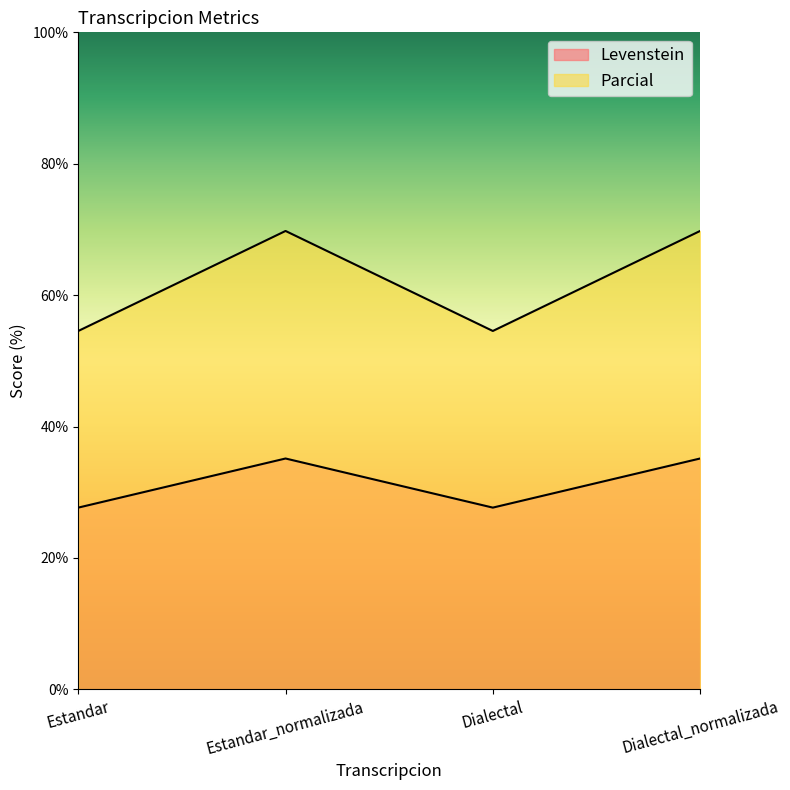

What is the label of the 3rd point from the left?

Dialectal